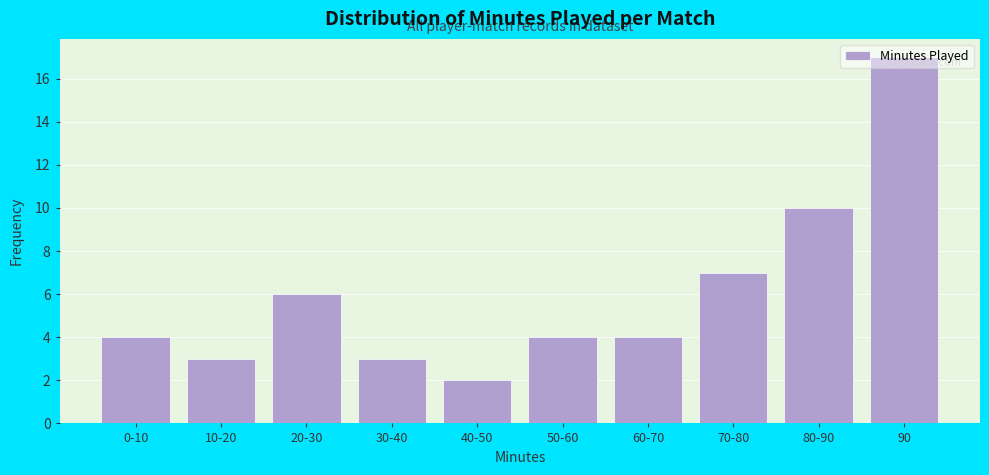

At which category does the chart reach its minimum across all series?

40-50